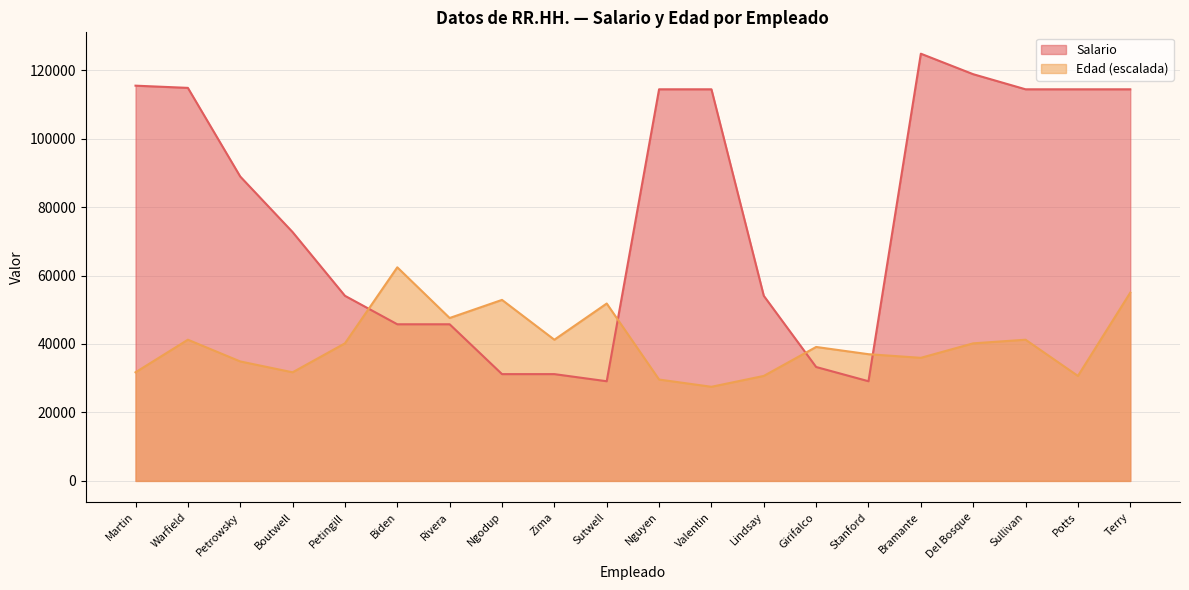

How many interior local peaks does the Salario series have?

1